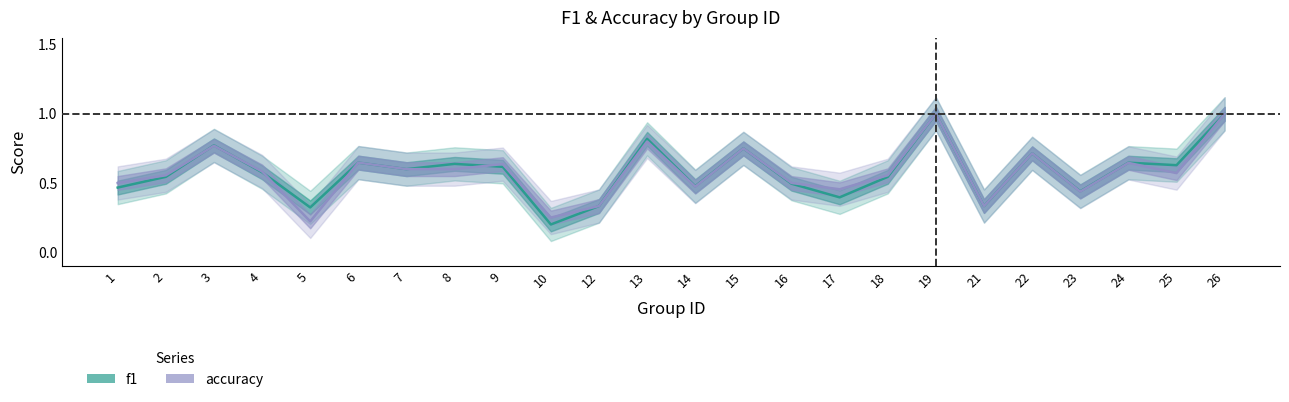

Reading left to right, list all the values displayed in this chart.

f1: 1=0.5	2=0.5	3=0.8	4=0.6	5=0.3	6=0.6	7=0.6	8=0.6	9=0.6	10=0.2	12=0.3	13=0.8	14=0.5	15=0.8	16=0.5	17=0.4	18=0.5	19=1.0	21=0.3	22=0.7	23=0.4	24=0.6	25=0.6	26=1.0
accuracy: 1=0.5	2=0.6	3=0.8	4=0.6	5=0.2	6=0.6	7=0.6	8=0.6	9=0.6	10=0.2	12=0.3	13=0.8	14=0.5	15=0.8	16=0.5	17=0.5	18=0.6	19=1.0	21=0.3	22=0.7	23=0.4	24=0.6	25=0.6	26=1.0